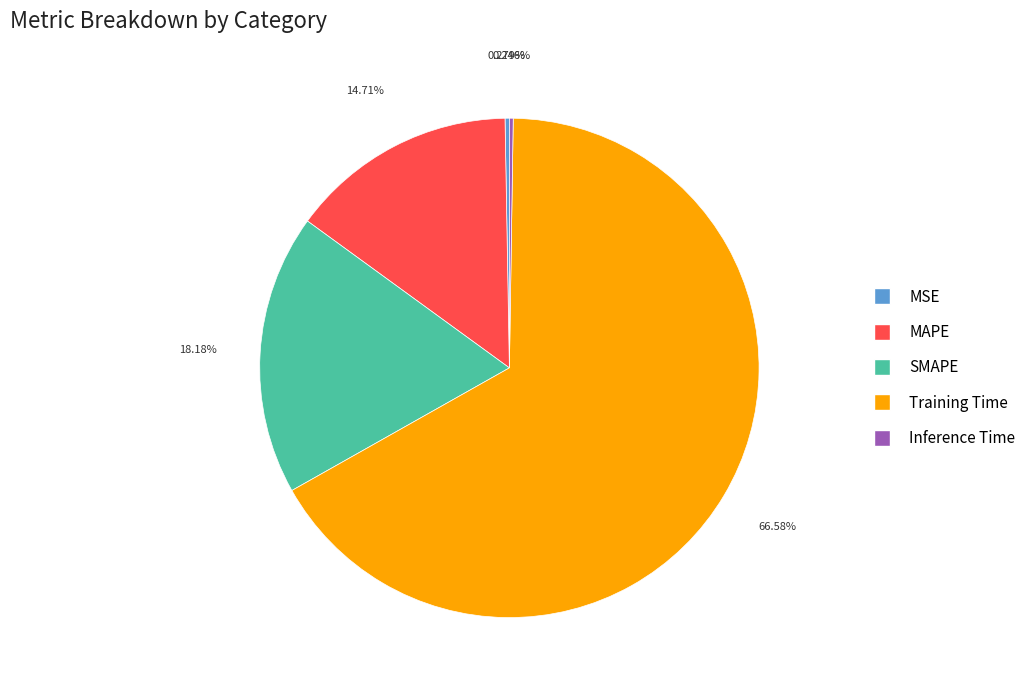

What percentage is NOT represented by SMAPE?

81.8%